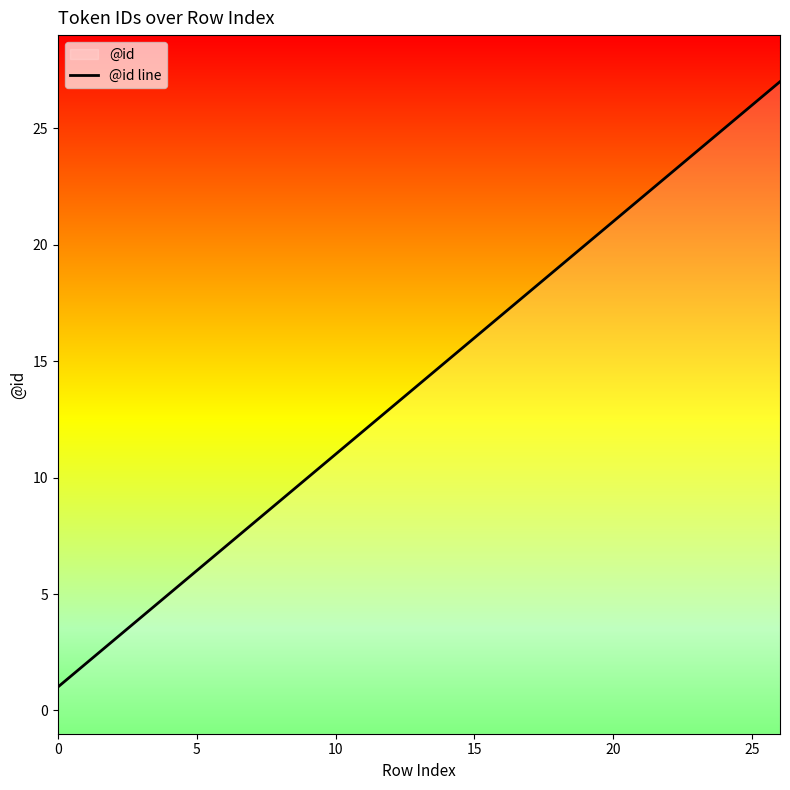

How many lines are shown in the chart?

1